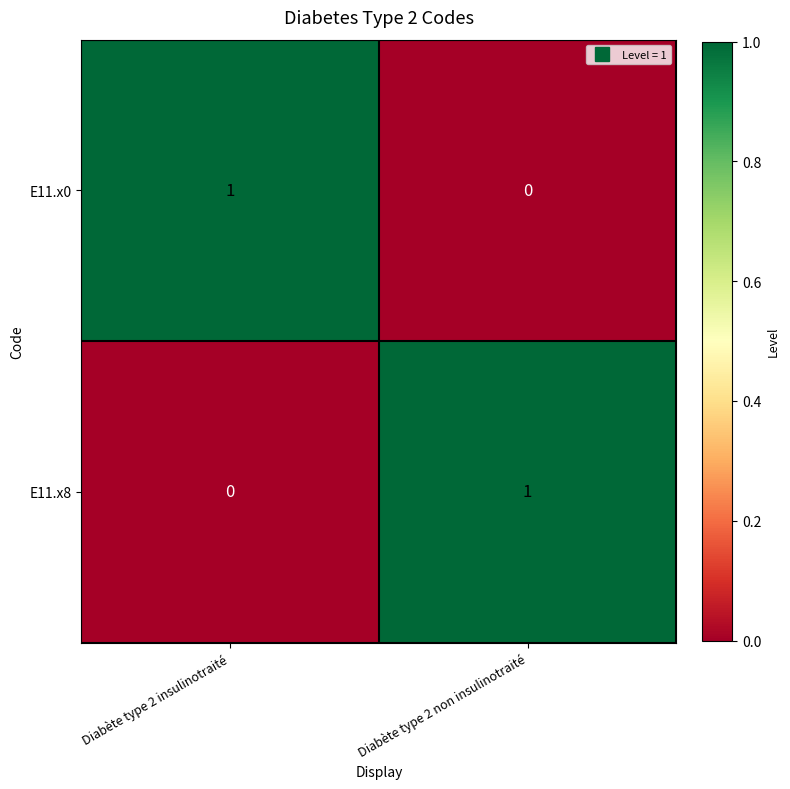

Reading left to right, list all the values displayed in this chart.

E11.x0: Diabète type 2 insulinotraité=1	Diabète type 2 non insulinotraité=0
E11.x8: Diabète type 2 insulinotraité=0	Diabète type 2 non insulinotraité=1